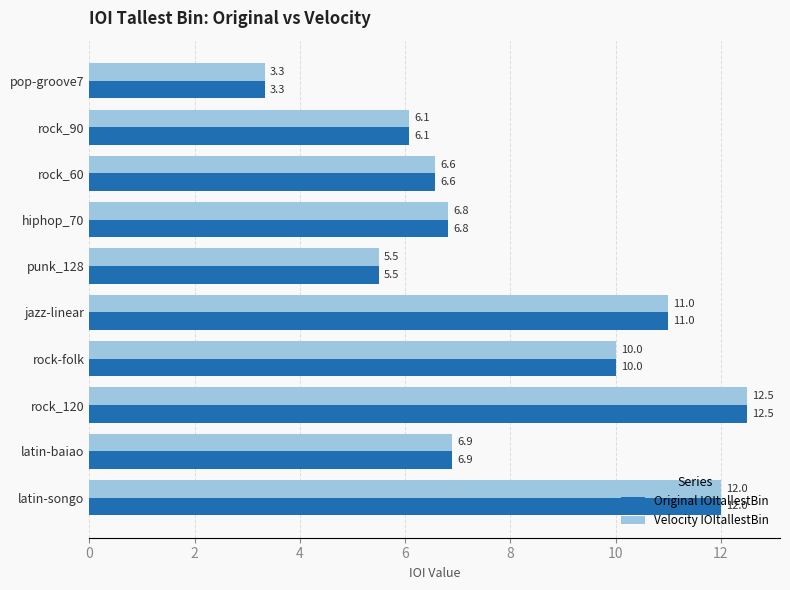

What is the maximum value shown in the chart?

12.5